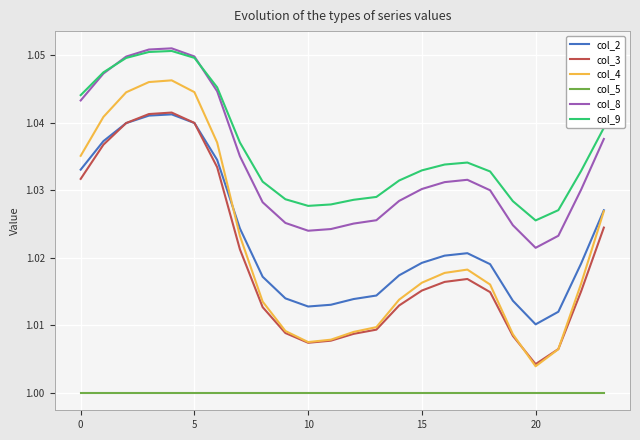

True or false: col_4 and col_8 intersect in this chart.

False